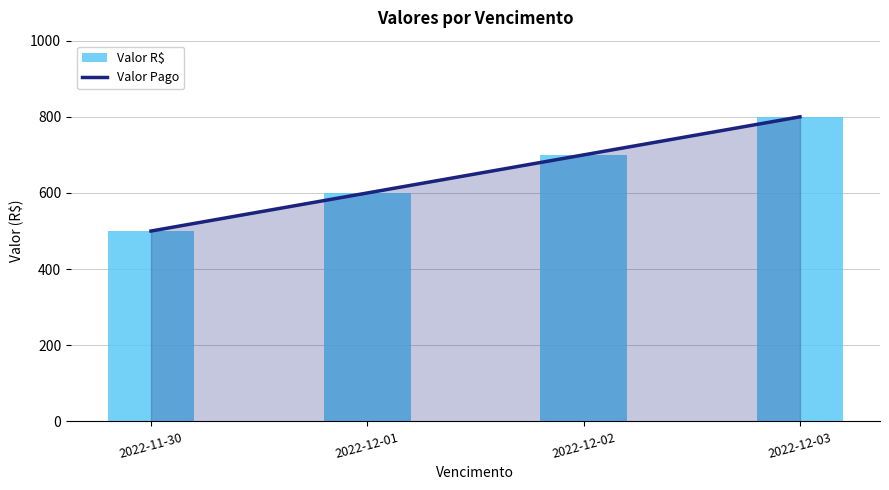

The Valor R$ series shows 1136 at 2022-12-03. True or false?

False